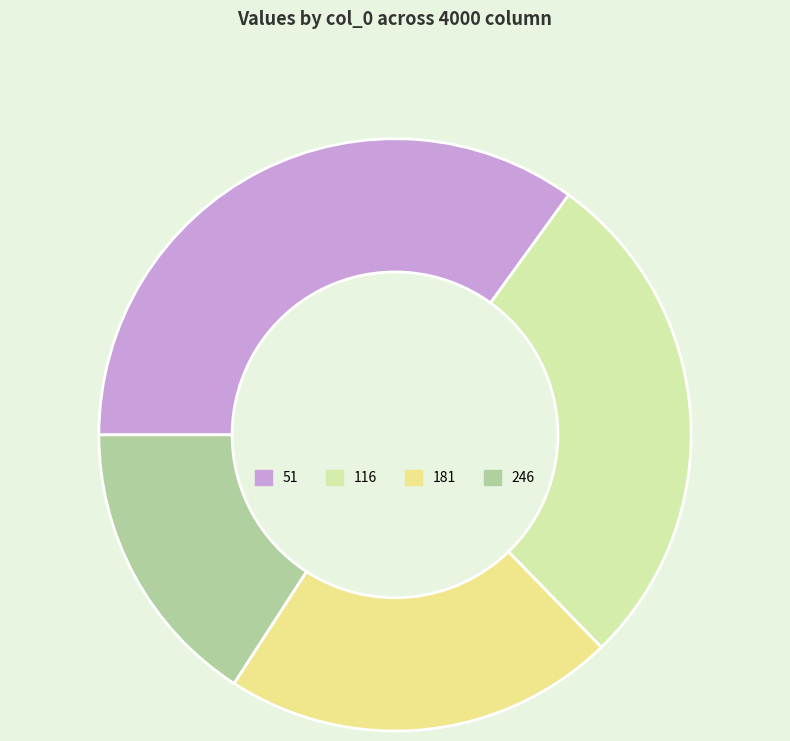

Does 181 represent more than half of the total?

No